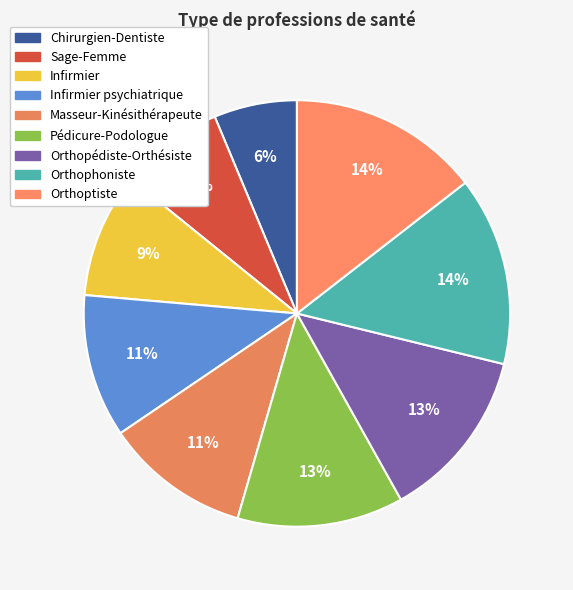

How many slices are in this pie chart?

9